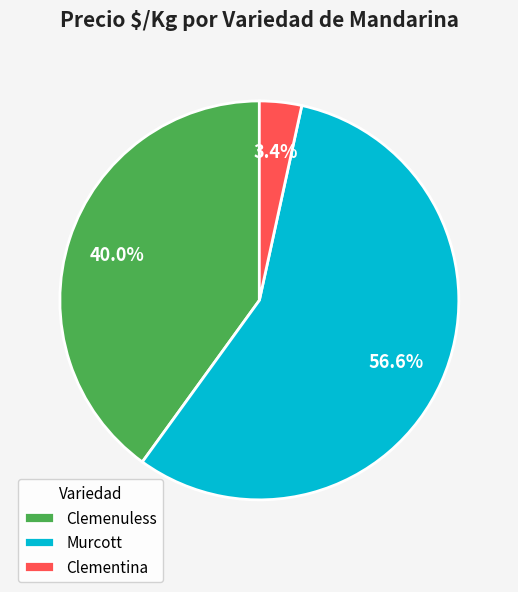

Between Murcott and Clemenuless, which is larger?

Murcott